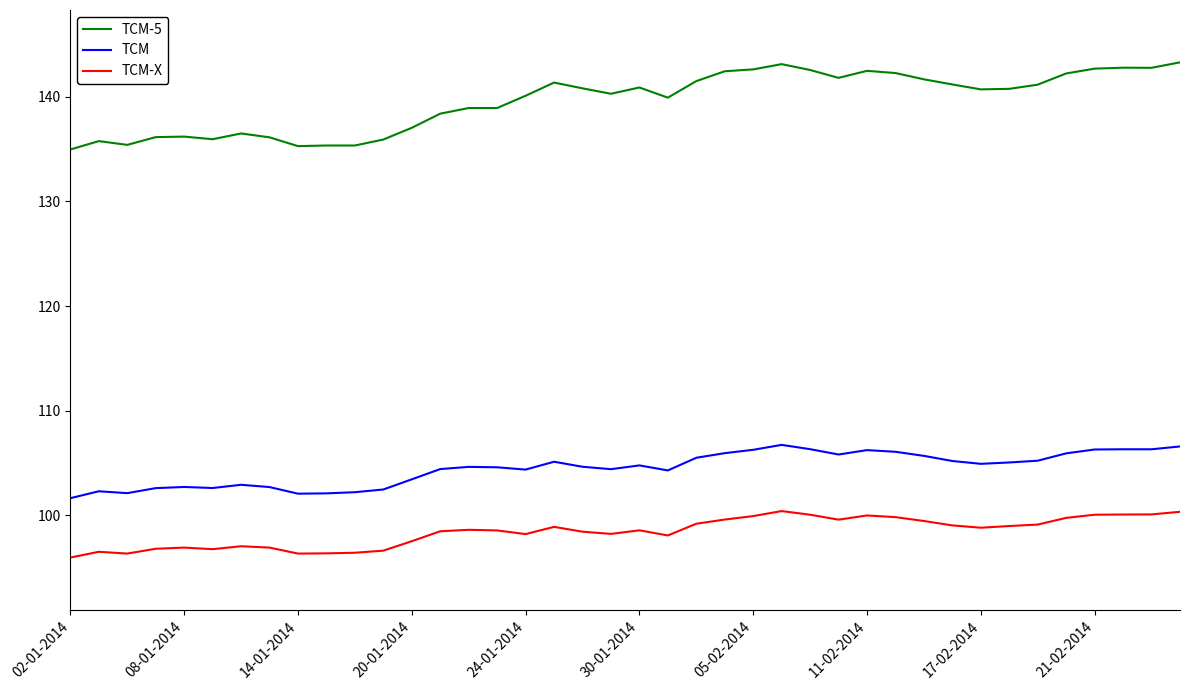

Does the chart have visible grid lines?

No